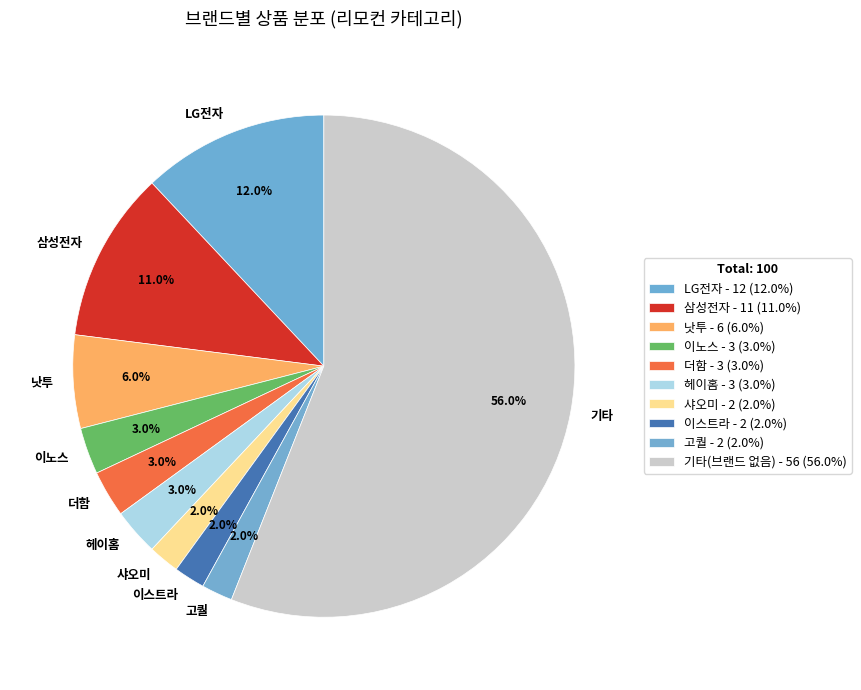

What is the ratio of the value at 삼성전자 to the value at 낫투?

1.8